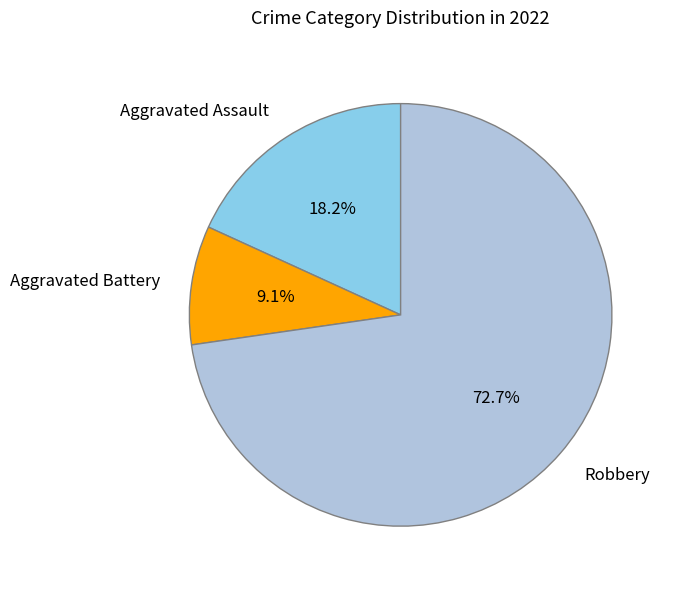

Does Robbery account for over 50% of the chart?

Yes